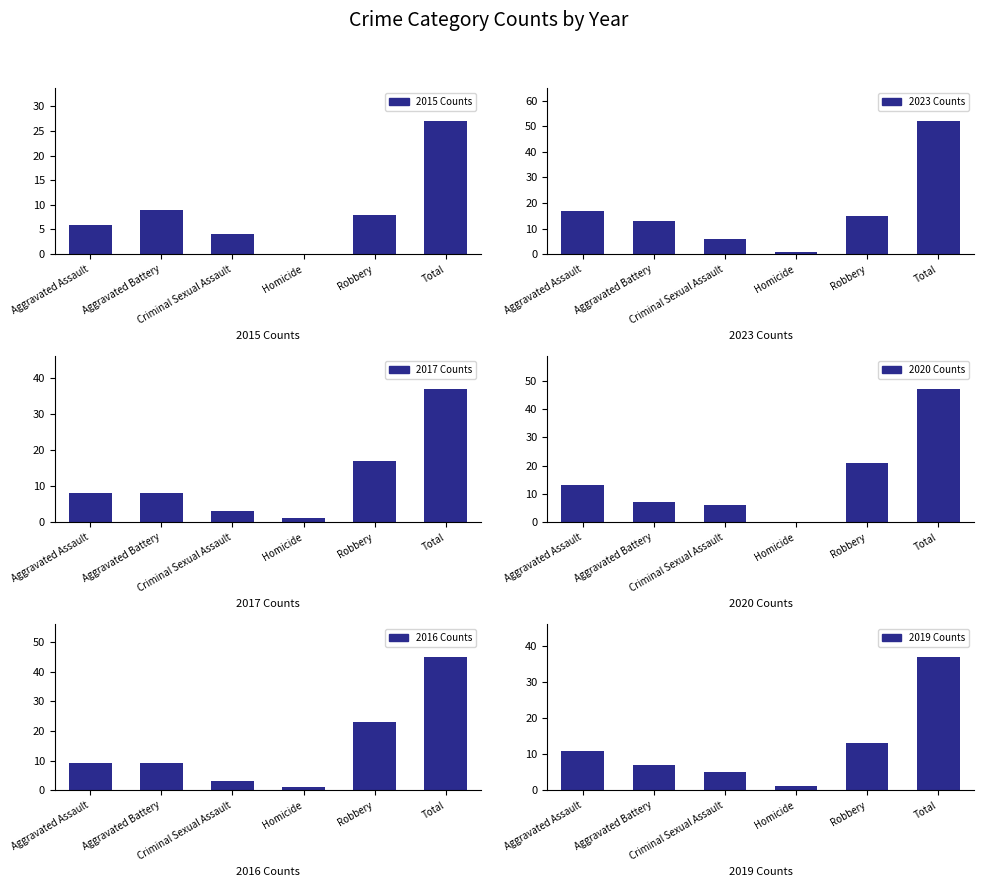

What is the value of the 2023 Counts bar at the 1st from the left?

17